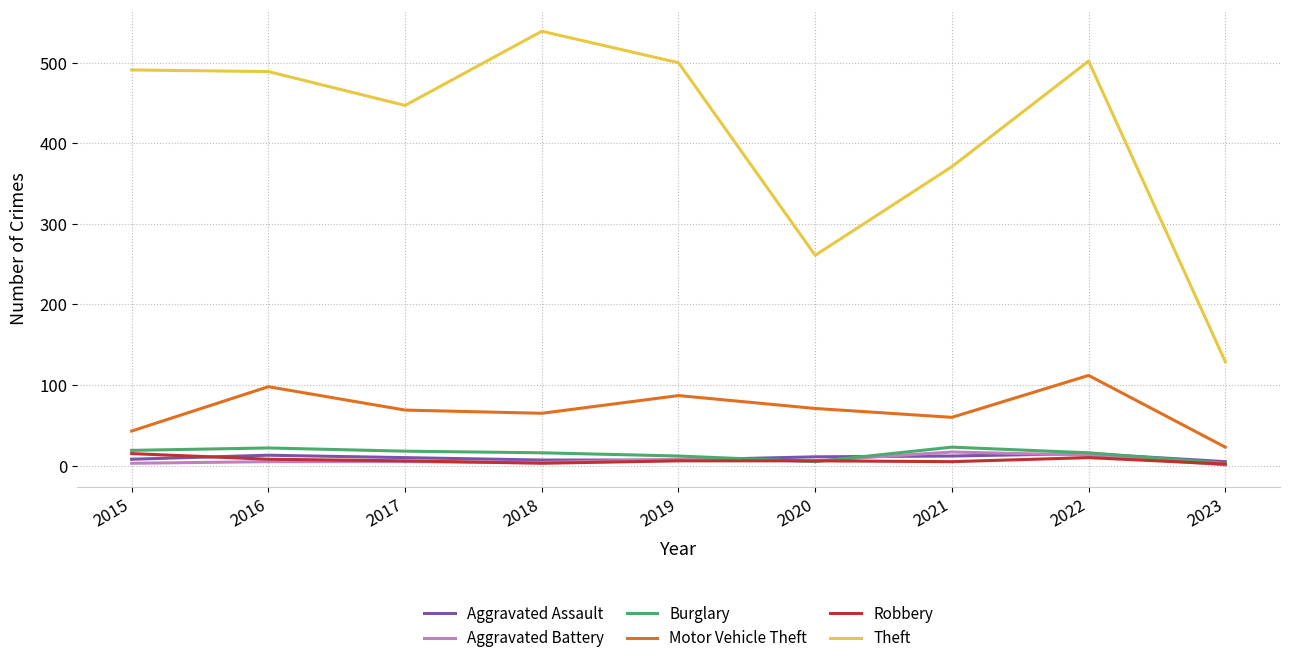

At which category is the sum across all series the highest?

2022